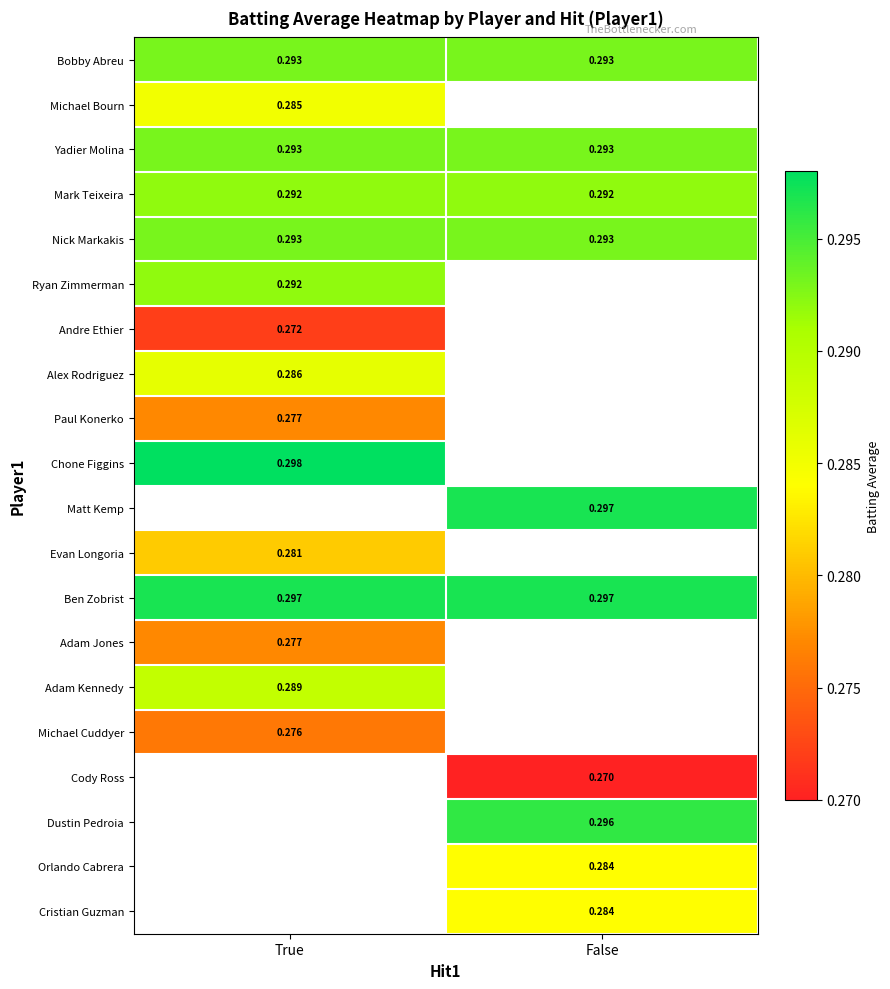

How many data points does each series have?

2